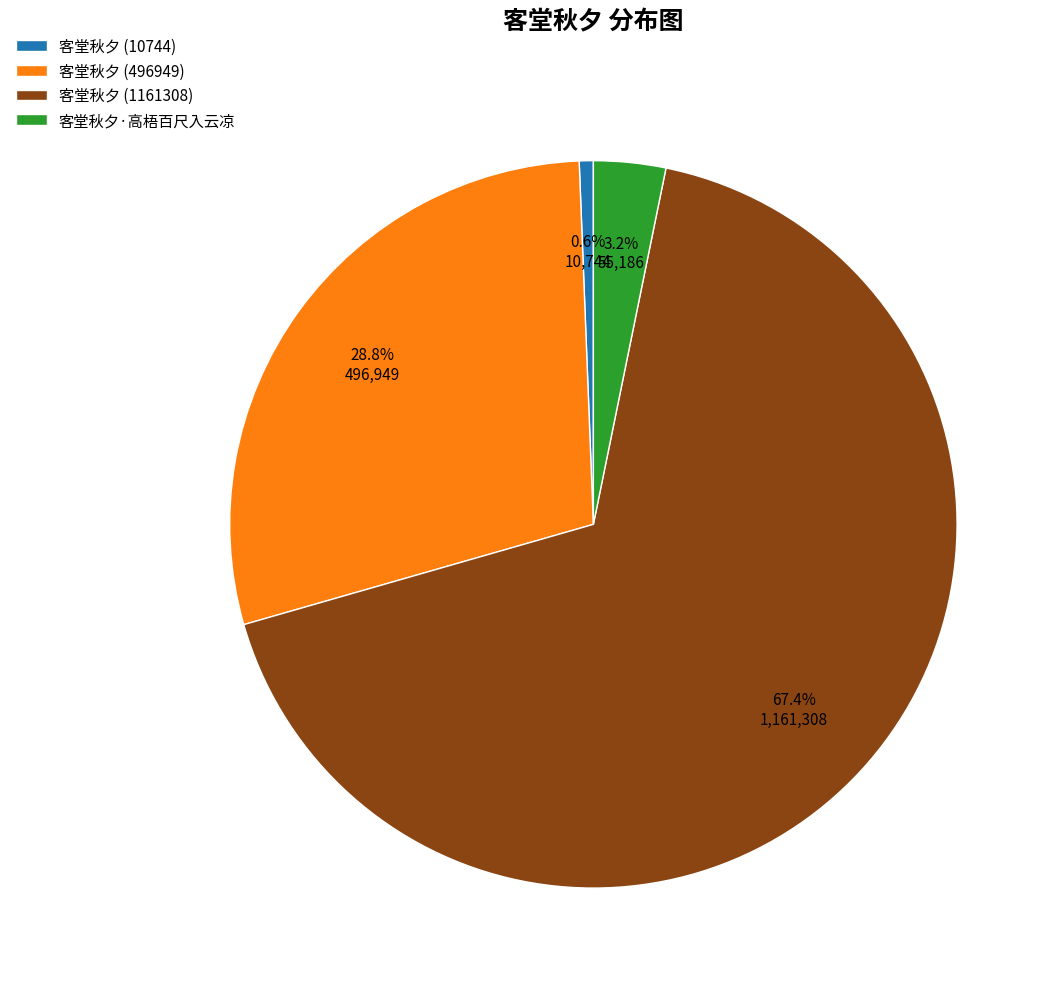

Combined, do 客堂秋夕 (10744) and 客堂秋夕·高梧百尺入云凉 account for over 50%?

No